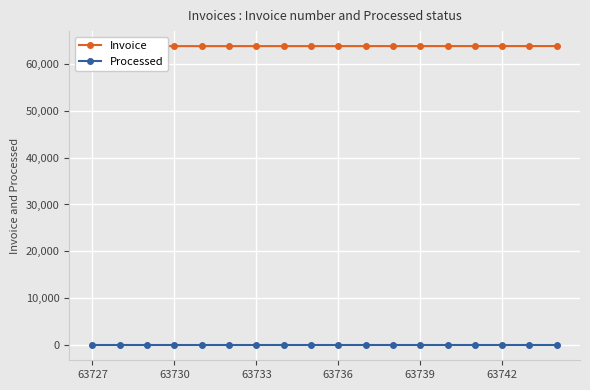

What is the value of the Invoice point at the 16th from the left?

63742